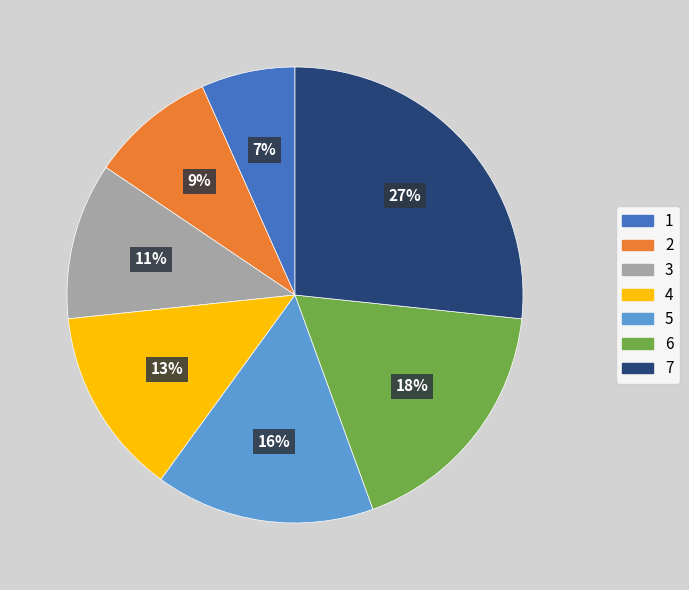

To the nearest percent, what portion does 1 represent?

7%